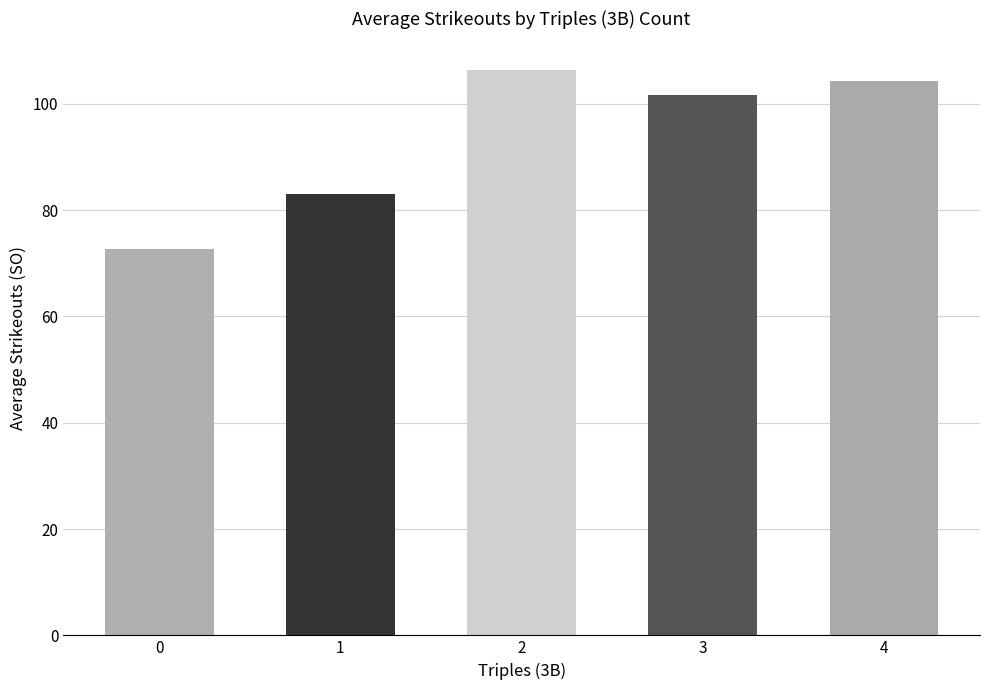

Is it true that the value at 3 is 101.7?

True